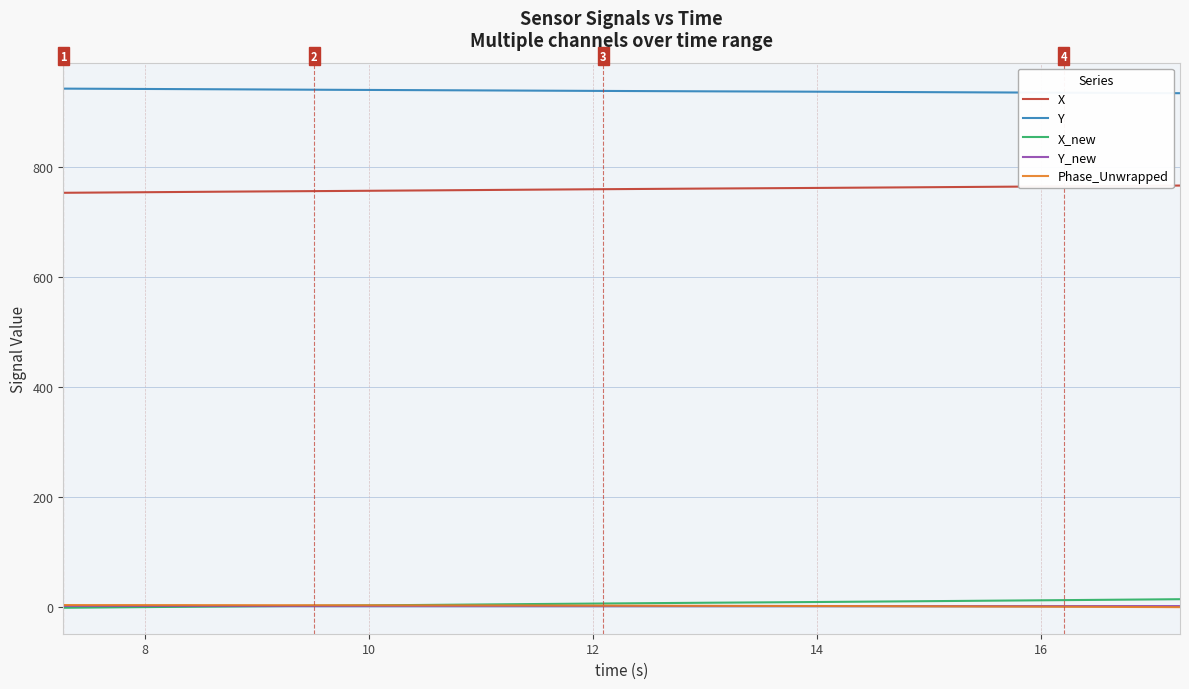

True or false: Y_new and X intersect in this chart.

False